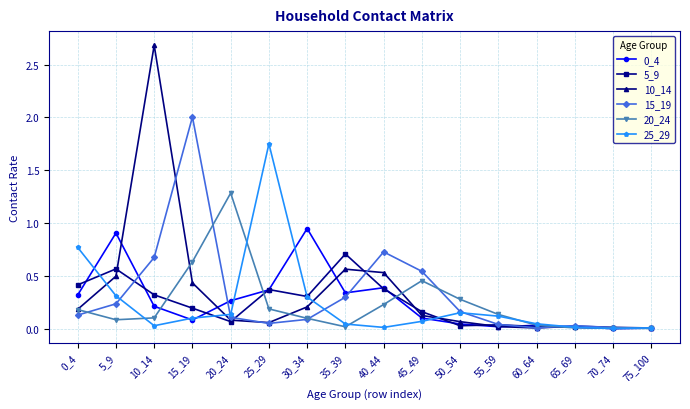

What is the spread (max minus min) of values at 15_19?

1.9